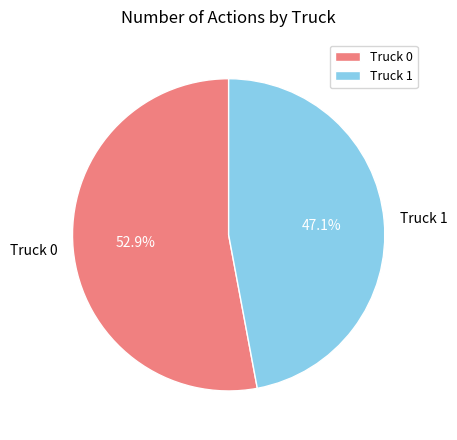

To the nearest percent, what percentage of the pie is Truck 1?

47%